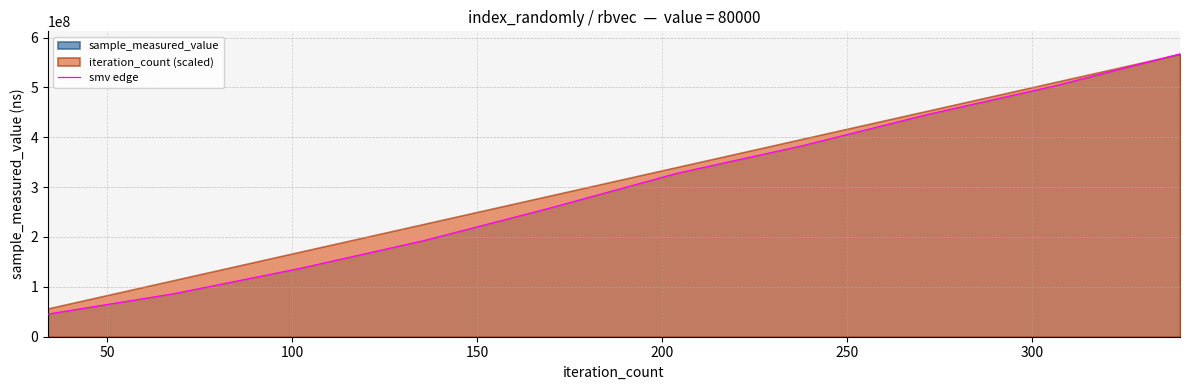

Count the number of values greater than 327618394.

4